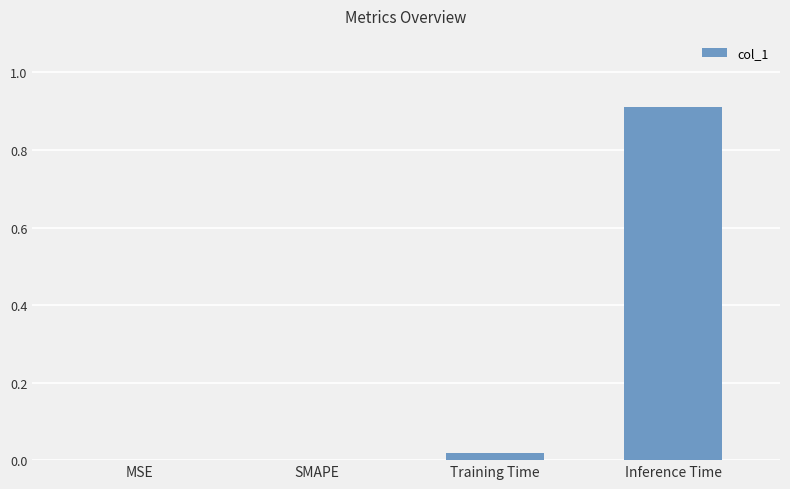

What is the change in value from SMAPE to Inference Time?

+0.9